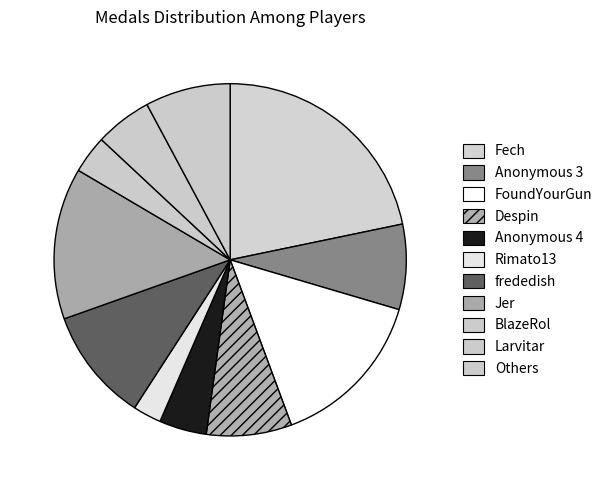

Count the number of slices in the pie.

11